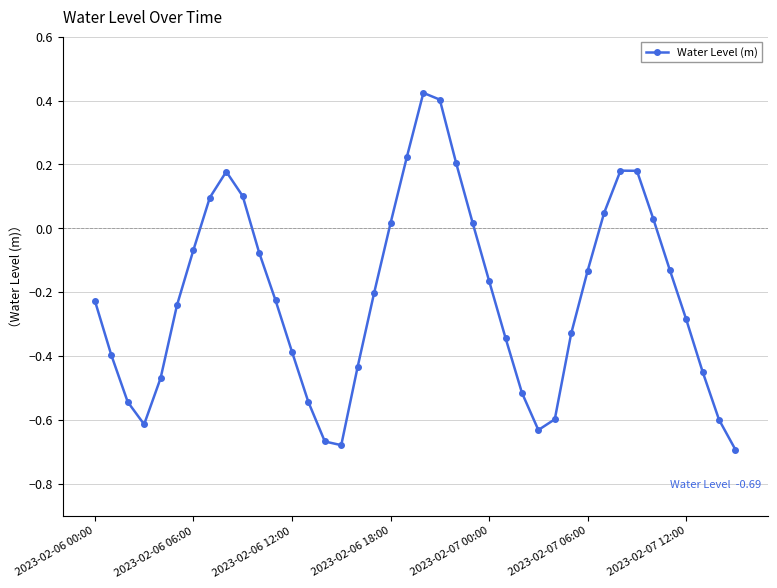

How many points are lower than both their immediate neighbors (excluding endpoints)?

3